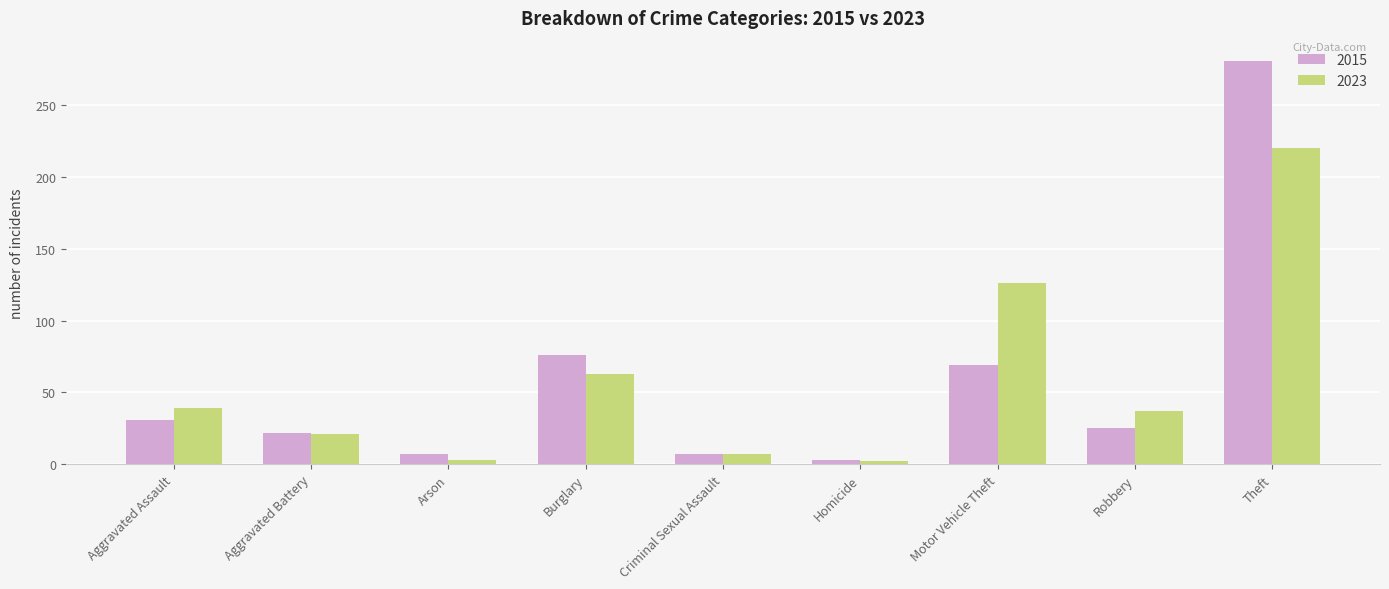

What is the difference between the maximum and minimum values in the 2015 series?

278